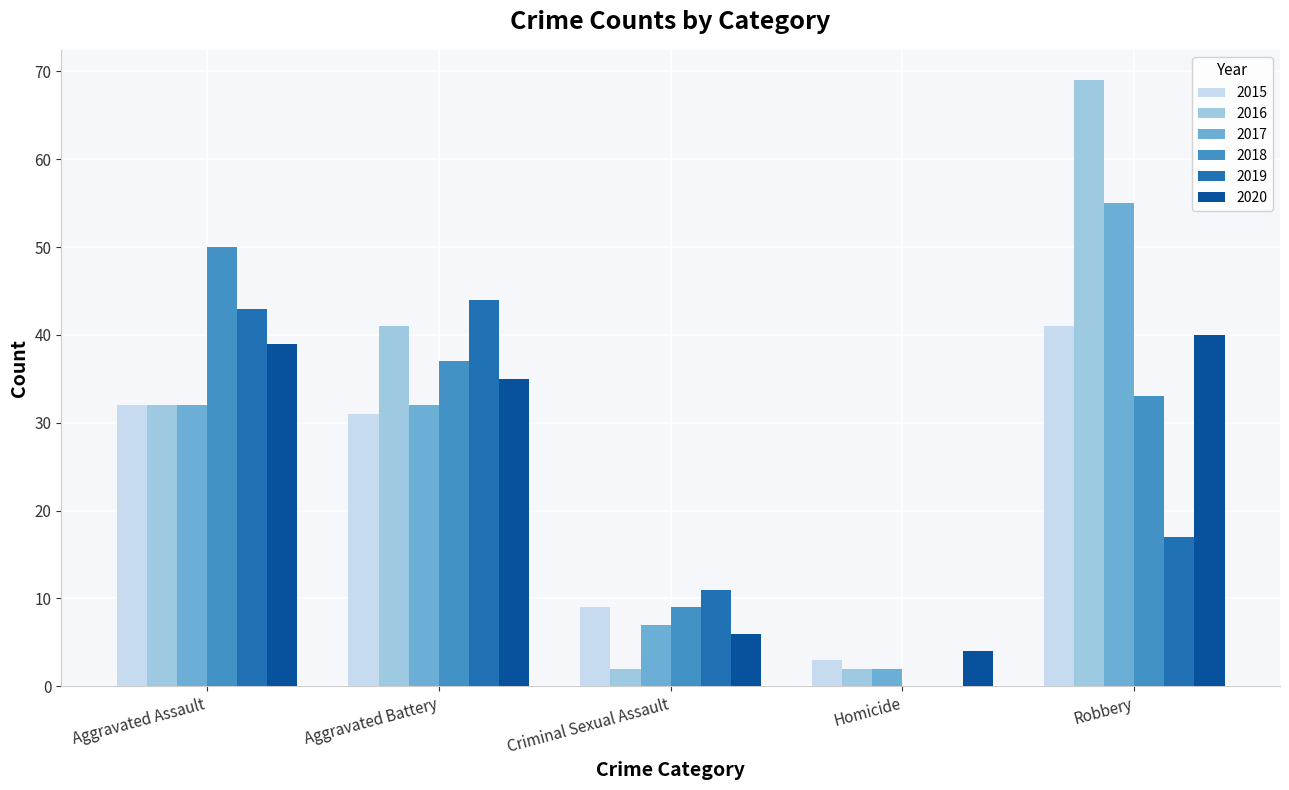

What is the maximum value for 2020?

40